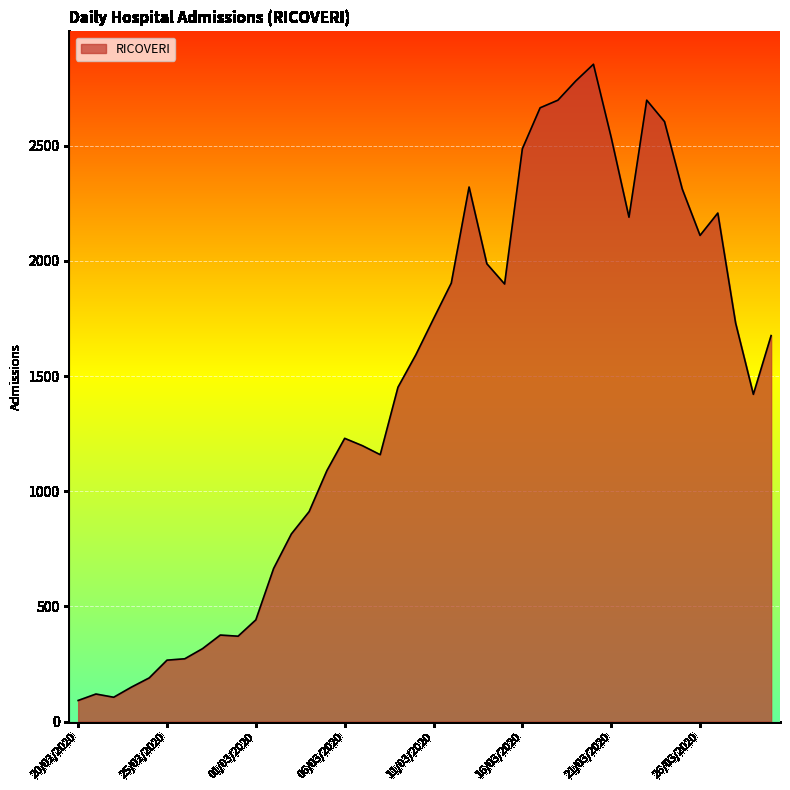

What is the sum of all values?

57652